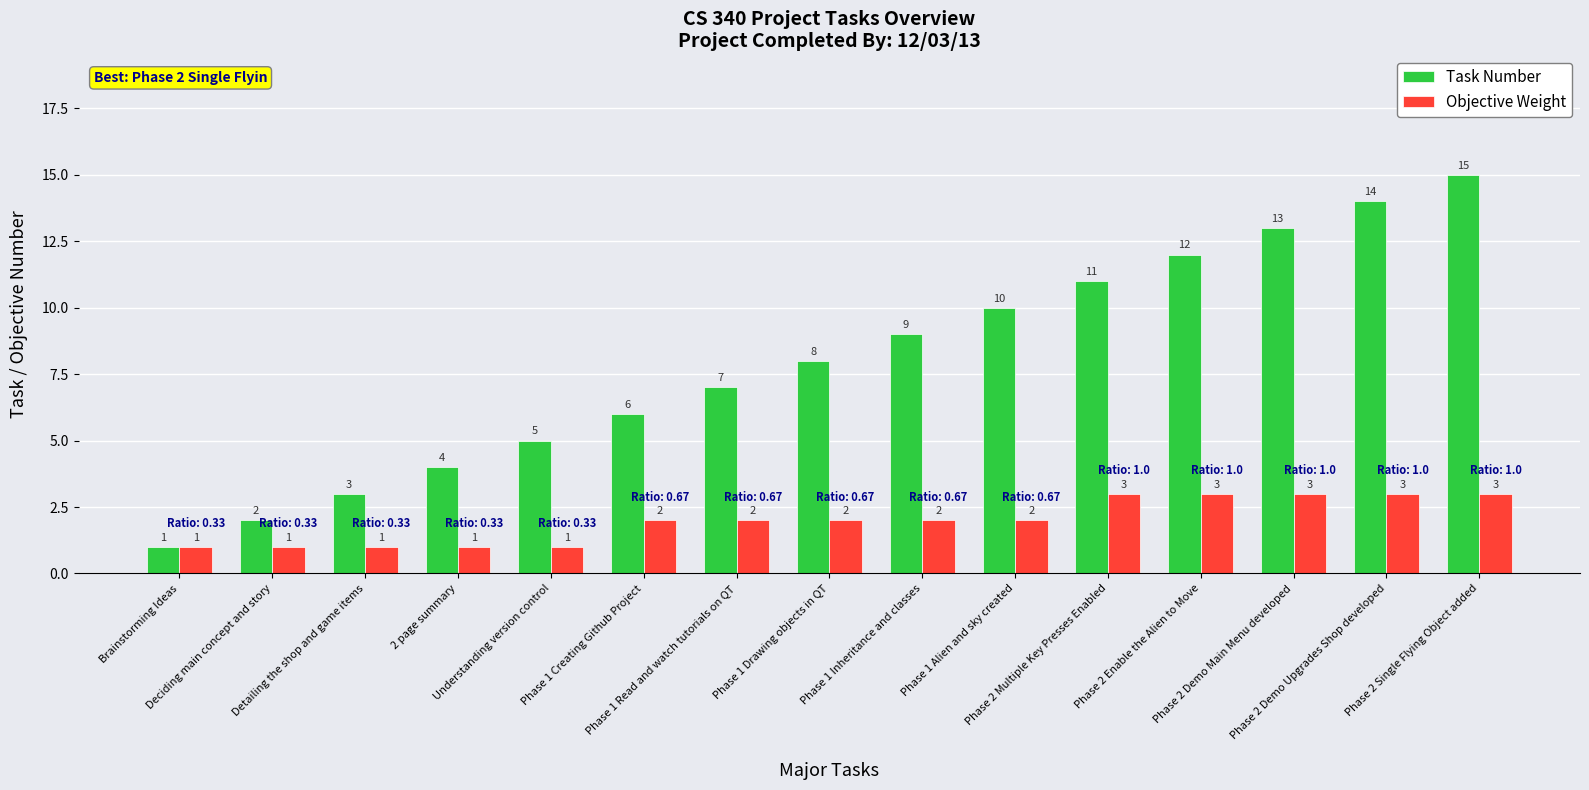

What is the total value across all series at Phase 2 Multiple Key Presses Enabled?

14